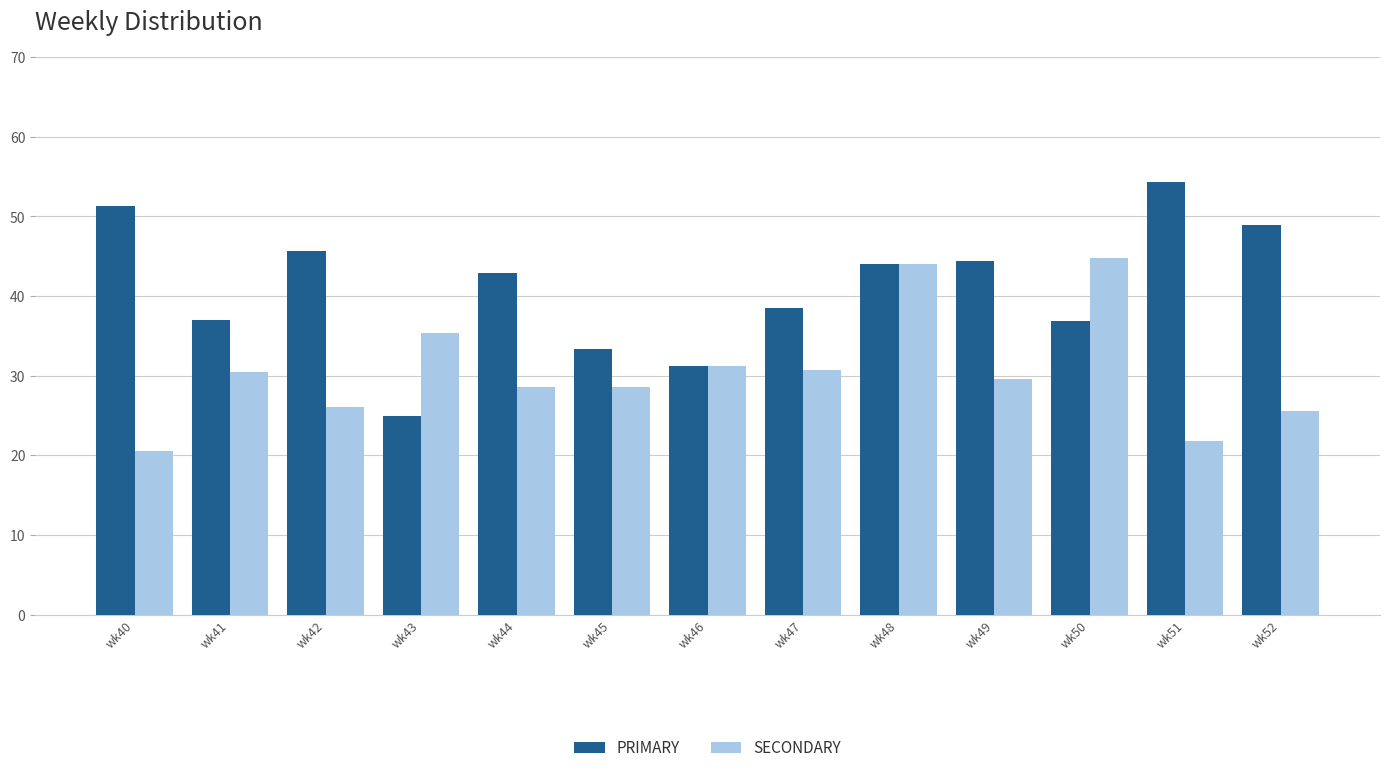

What is the sum of the PRIMARY values at wk43 and wk49?

69.4